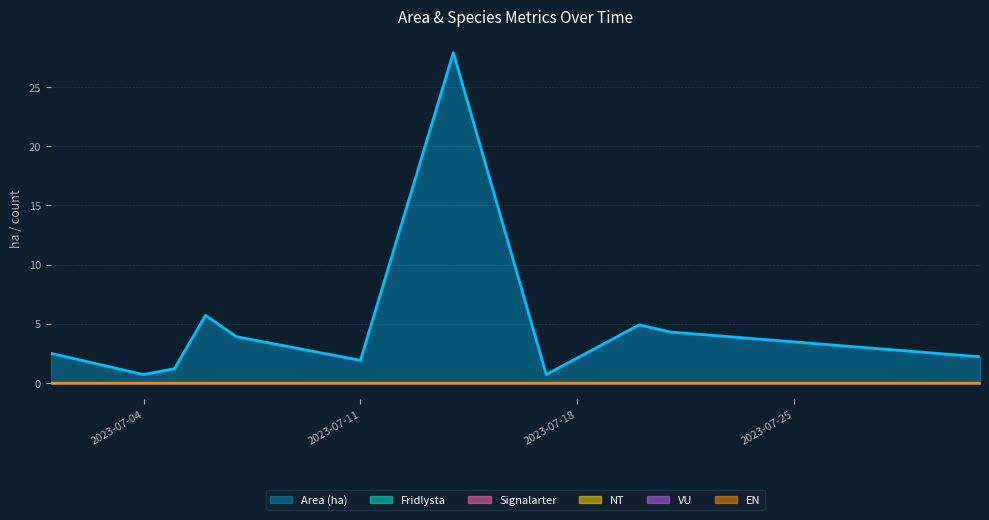

How many categories are shown in the chart?

11